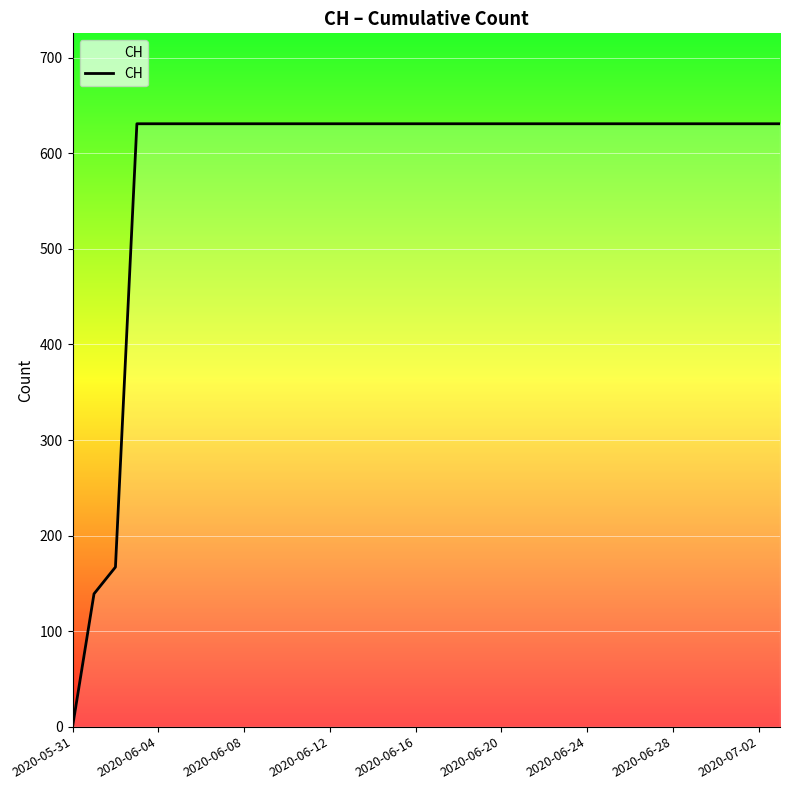

Does the chart display data point markers on the line(s)?

No